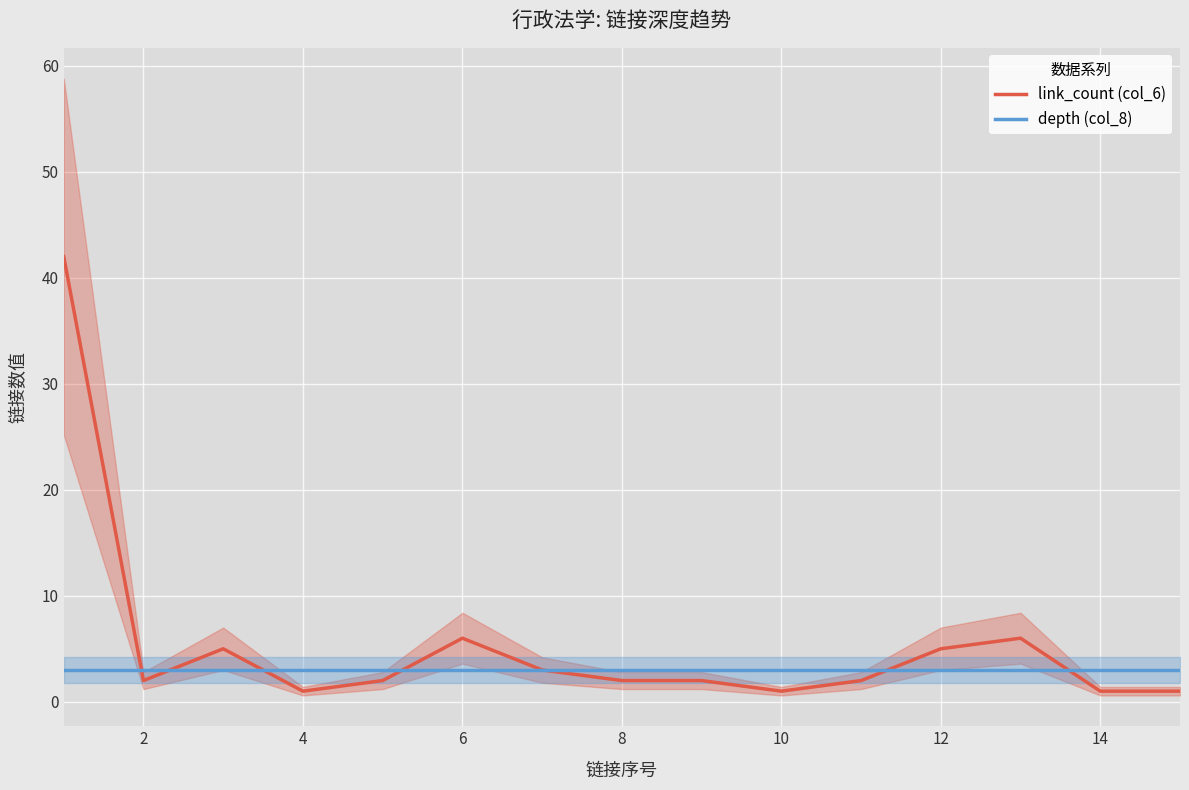

Which series ends up on top after the final intersection of link_count (col_6) and depth (col_8)?

depth (col_8)